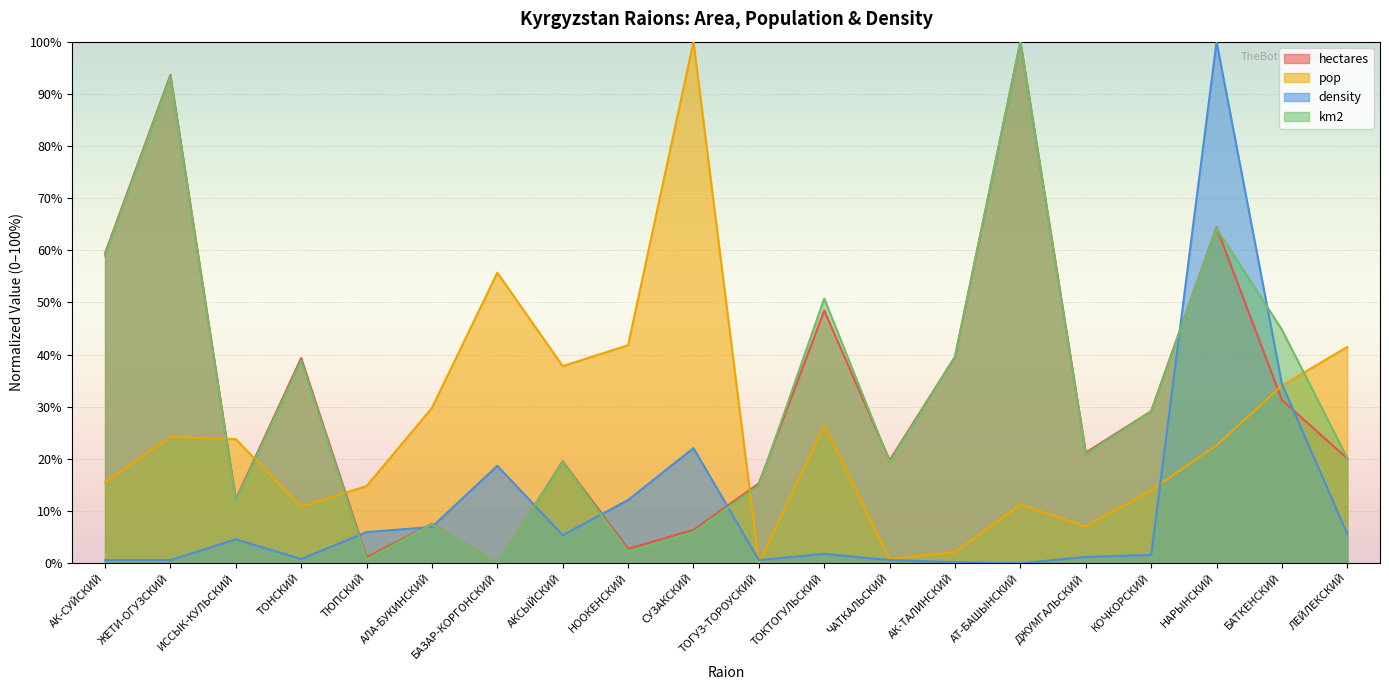

At which label does hectares reach its peak?

АТ-БАШЫНСКИЙ